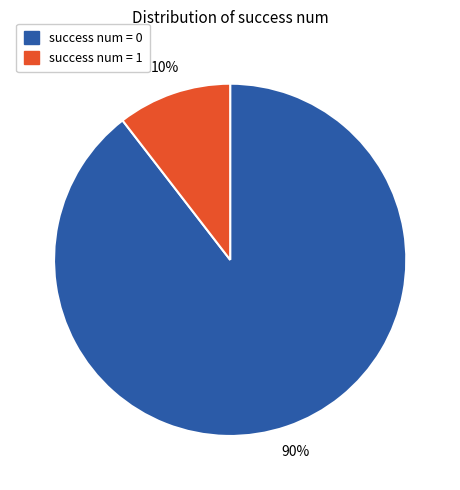

Does success num = 0 represent more than half of the total?

Yes